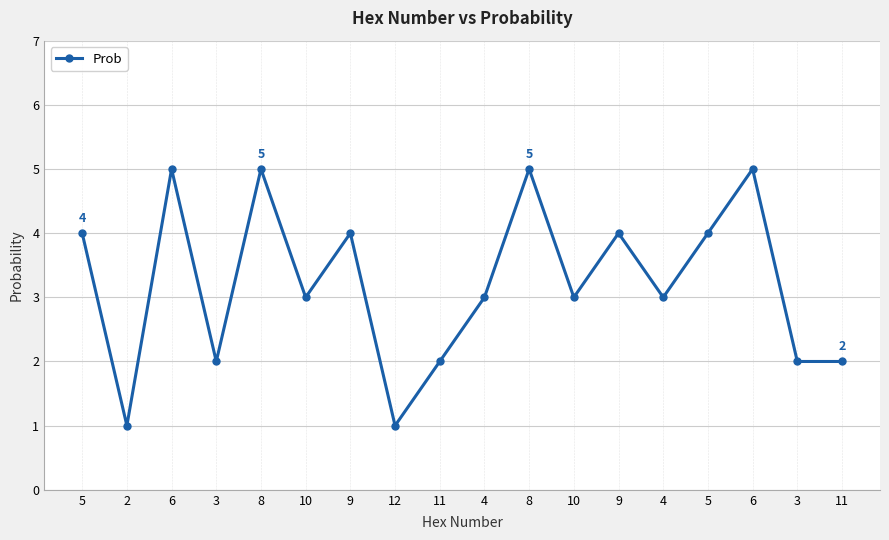

How many lines are shown in the chart?

1